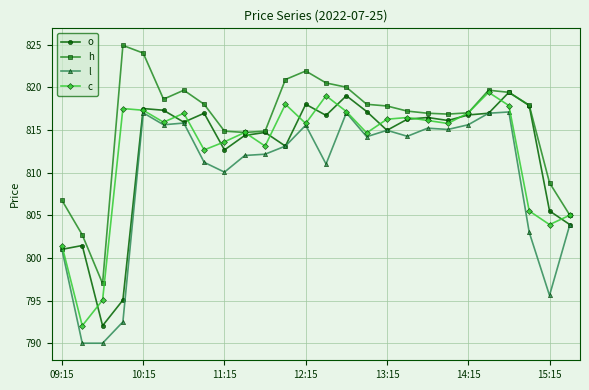

Which series has the largest total across all categories?

h